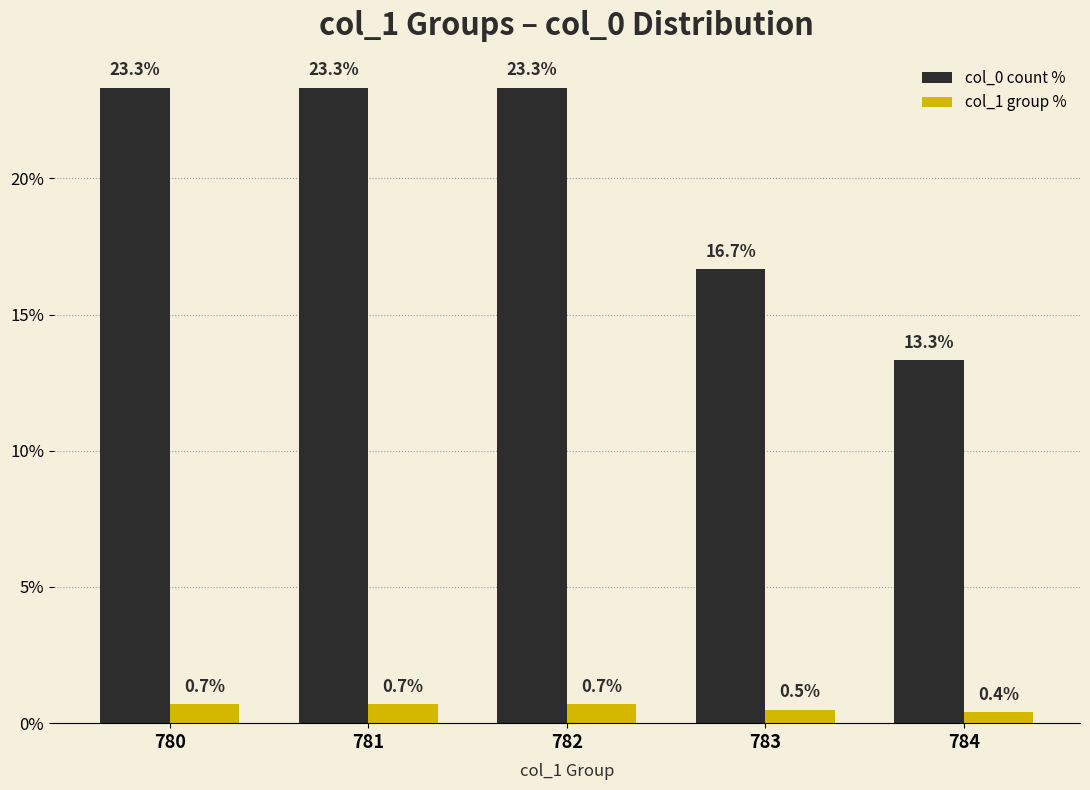

Reading right to left, transcribe all the data shown in this chart.

col_0 count %: 784=13.3	783=16.7	782=23.3	781=23.3	780=23.3
col_1 group %: 784=0.4	783=0.5	782=0.7	781=0.7	780=0.7